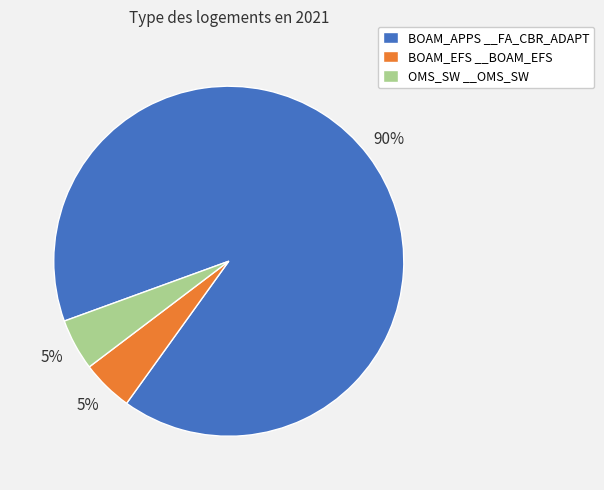

To the nearest percent, what percentage of the pie is BOAM_APPS __FA_CBR_ADAPT?

90%